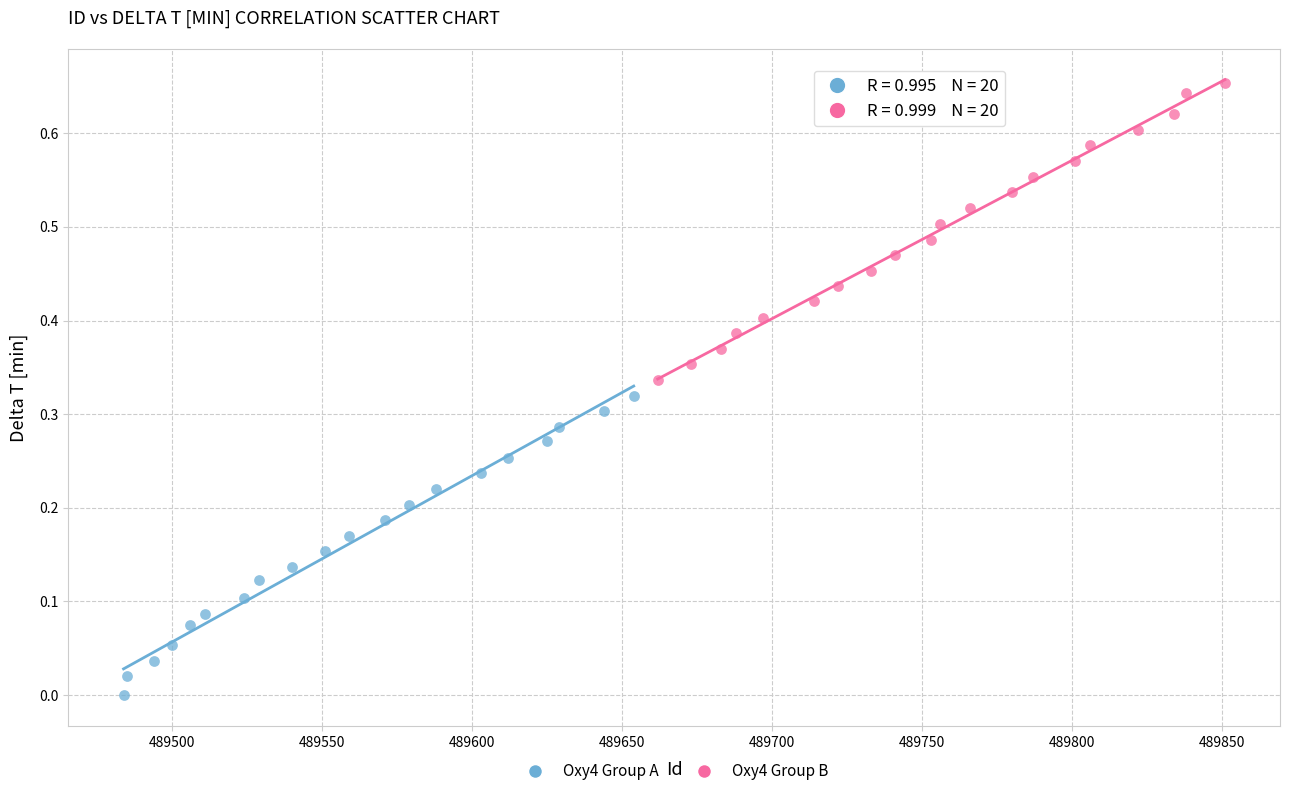

Which series reaches the maximum Y coordinate?

Oxy4 Group B